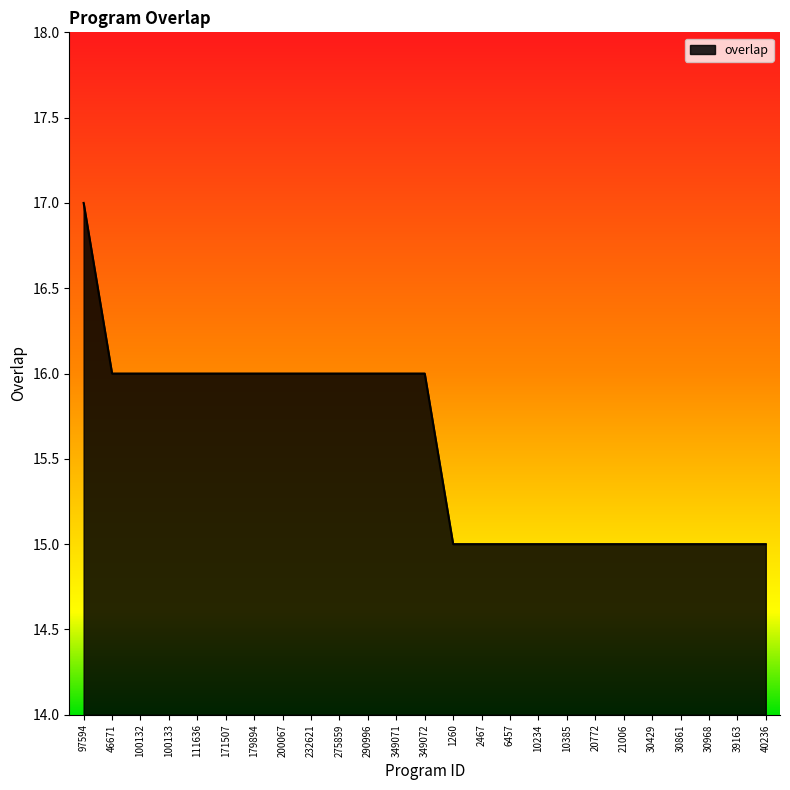

How many values are between 15 and 16?

24